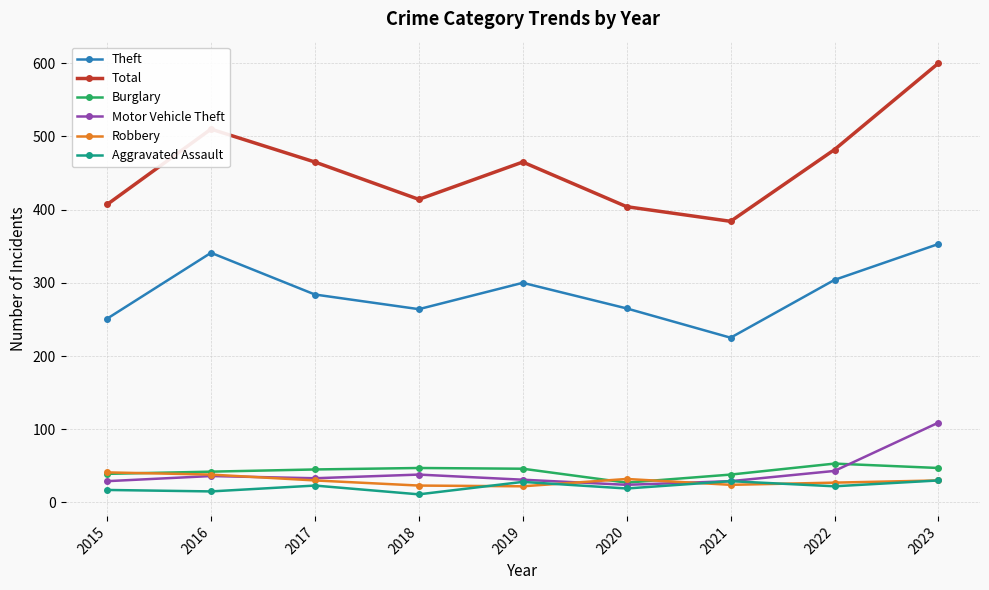

What is the difference between the maximum and minimum values in the Motor Vehicle Theft series?

85